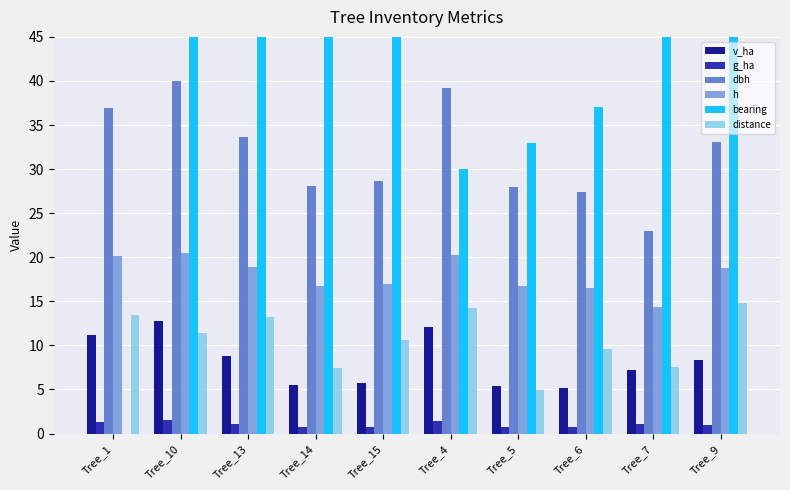

At which category is the sum across all series the highest?

Tree_15